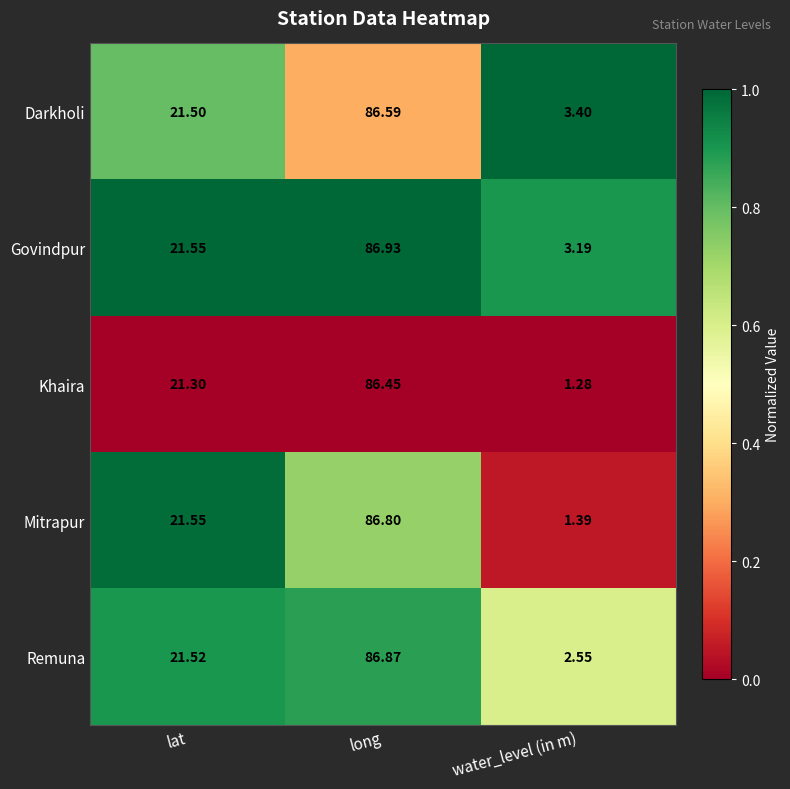

Which series has the largest range (max minus min)?

Mitrapur